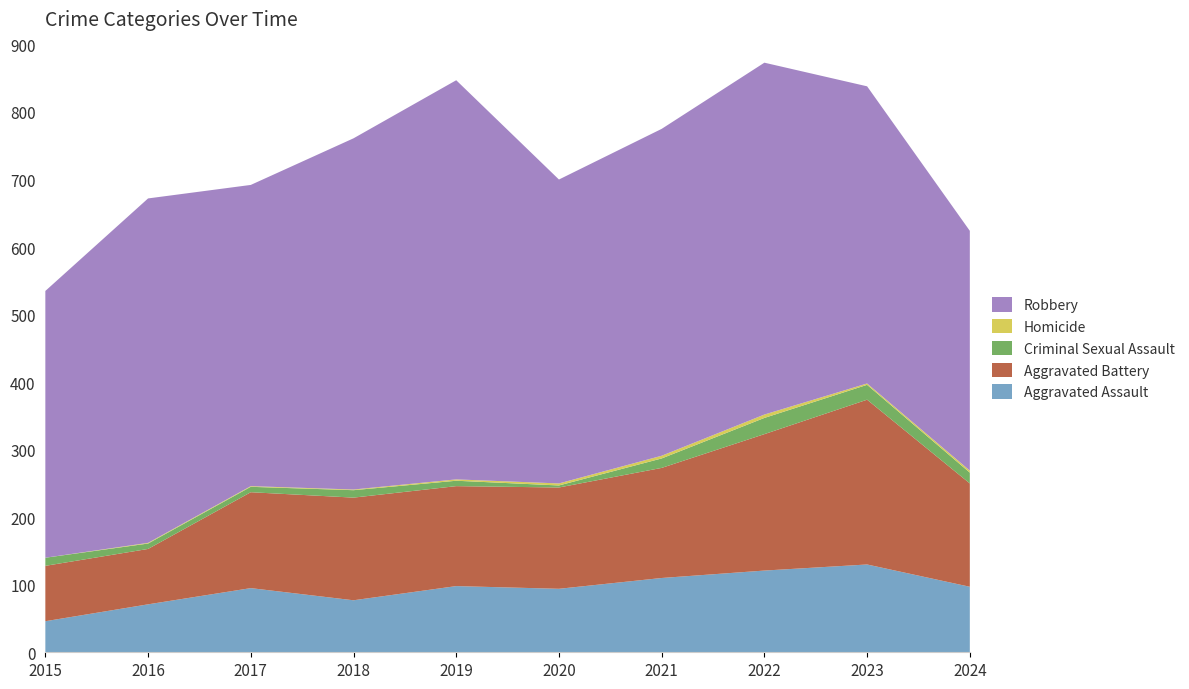

Reading right to left, extract all data points from this chart.

Aggravated Assault: 2024=97	2023=130	2022=121	2021=110	2020=94	2019=98	2018=77	2017=95	2016=71	2015=46
Aggravated Battery: 2024=153	2023=244	2022=202	2021=163	2020=150	2019=148	2018=152	2017=142	2016=82	2015=82
Criminal Sexual Assault: 2024=16	2023=22	2022=24	2021=14	2020=3	2019=8	2018=11	2017=8	2016=8	2015=12
Homicide: 2024=3	2023=2	2022=5	2021=4	2020=3	2019=2	2018=1	2017=1	2016=1	2015=0
Robbery: 2024=355	2023=440	2022=521	2021=484	2020=450	2019=591	2018=520	2017=446	2016=510	2015=395